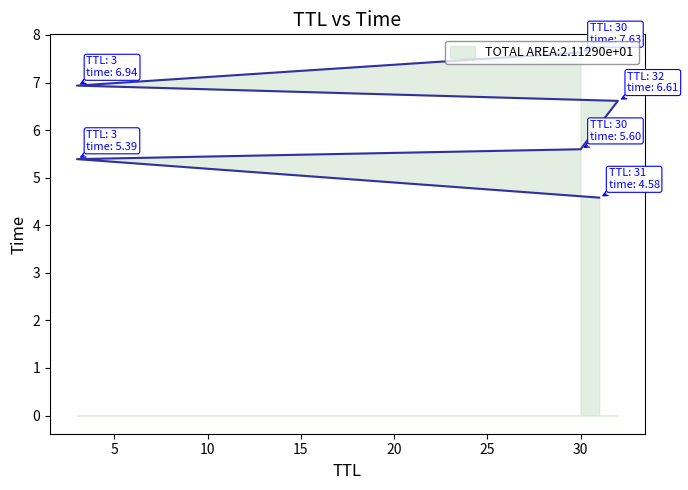

Does the chart have visible grid lines?

No